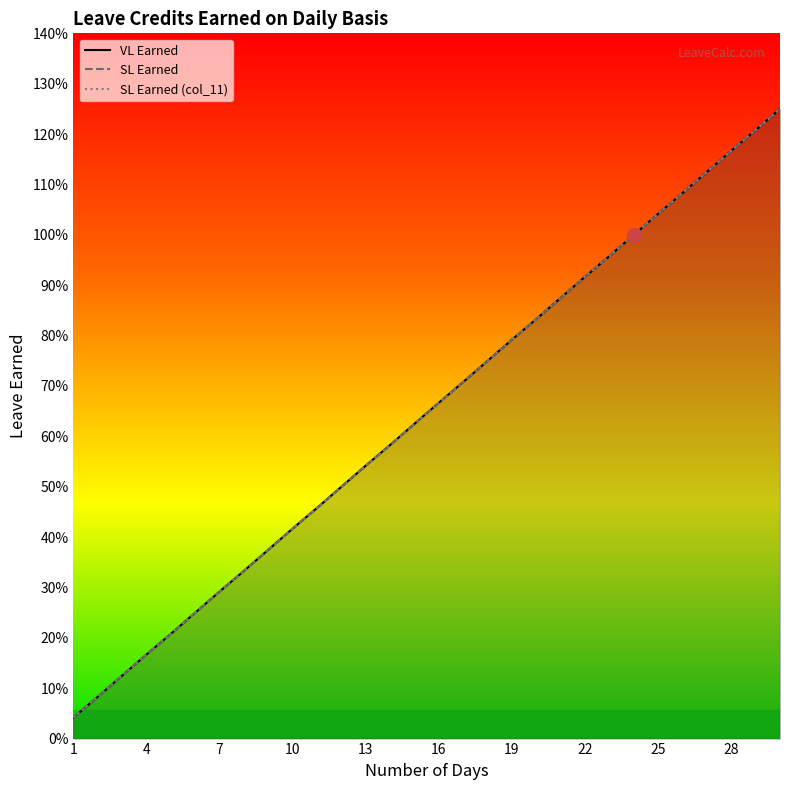

At how many categories does at least one series exceed 0?

30